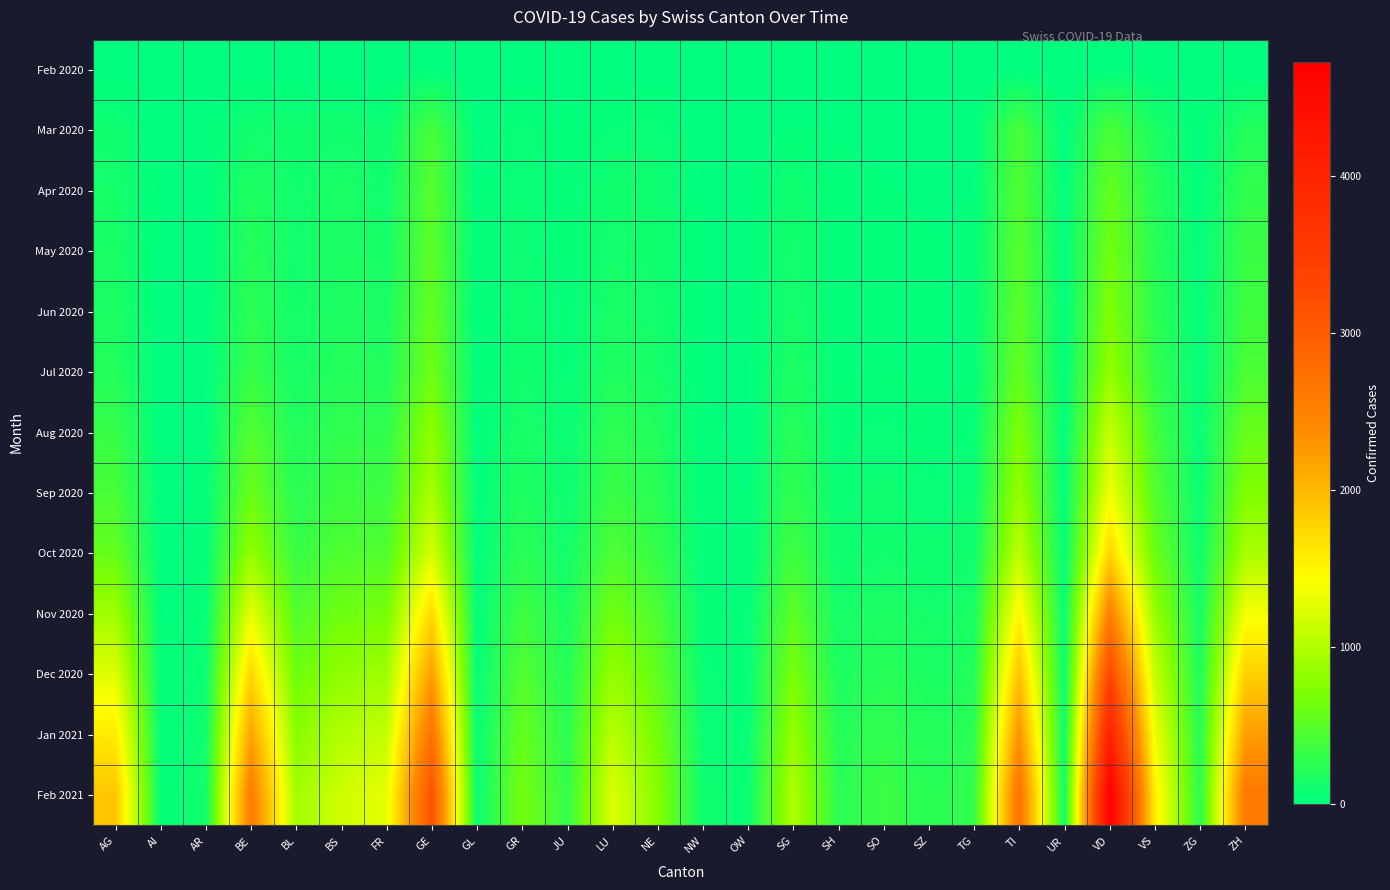

Reading left to right, list all the values displayed in this chart.

Feb 2020: AG=1	AI=0	AR=0	BE=0	BL=1	BS=1	FR=0	GE=3	GL=0	GR=0	JU=1	LU=0	NE=0	NW=0	OW=0	SG=0	SH=0	SO=0	SZ=0	TG=0	TI=0	UR=0	VD=4	VS=6	ZG=0	ZH=0
Mar 2020: AG=94	AI=0	AR=7	BE=112	BL=99	BS=105	FR=77	GE=405	GL=5	GR=63	JU=29	LU=57	NE=66	NW=9	OW=6	SG=19	SH=18	SO=14	SZ=0	TG=0	TI=415	UR=9	VD=420	VS=154	ZG=14	ZH=197
Apr 2020: AG=133	AI=1	AR=8	BE=183	BL=104	BS=152	FR=105	GE=476	GL=9	GR=74	JU=36	LU=102	NE=88	NW=12	OW=8	SG=101	SH=23	SO=20	SZ=15	TG=18	TI=459	UR=12	VD=559	VS=207	ZG=21	ZH=282
May 2020: AG=148	AI=1	AR=9	BE=218	BL=112	BS=167	FR=131	GE=517	GL=9	GR=82	JU=39	LU=126	NE=101	NW=14	OW=8	SG=118	SH=26	SO=26	SZ=20	TG=24	TI=488	UR=14	VD=641	VS=232	ZG=26	ZH=325
Jun 2020: AG=162	AI=1	AR=10	BE=250	BL=118	BS=177	FR=156	GE=554	GL=10	GR=90	JU=42	LU=148	NE=112	NW=15	OW=9	SG=133	SH=28	SO=31	SZ=23	TG=28	TI=512	UR=15	VD=712	VS=254	ZG=30	ZH=361
Jul 2020: AG=198	AI=2	AR=13	BE=310	BL=138	BS=203	FR=192	GE=622	GL=11	GR=106	JU=50	LU=183	NE=131	NW=17	OW=11	SG=160	SH=33	SO=40	SZ=29	TG=35	TI=570	UR=17	VD=825	VS=289	ZG=37	ZH=420
Aug 2020: AG=312	AI=4	AR=19	BE=468	BL=192	BS=285	FR=274	GE=801	GL=14	GR=149	JU=69	LU=263	NE=186	NW=22	OW=15	SG=222	SH=48	SO=62	SZ=44	TG=54	TI=712	UR=22	VD=1108	VS=382	ZG=54	ZH=584
Sep 2020: AG=404	AI=6	AR=25	BE=594	BL=237	BS=348	FR=342	GE=942	GL=17	GR=185	JU=84	LU=330	NE=228	NW=26	OW=18	SG=276	SH=61	SO=82	SZ=57	TG=70	TI=843	UR=27	VD=1358	VS=466	ZG=67	ZH=722
Oct 2020: AG=568	AI=9	AR=35	BE=831	BL=316	BS=449	FR=459	GE=1201	GL=21	GR=244	JU=110	LU=440	NE=297	NW=33	OW=23	SG=364	SH=83	SO=114	SZ=79	TG=98	TI=1063	UR=35	VD=1750	VS=598	ZG=89	ZH=945
Nov 2020: AG=892	AI=14	AR=53	BE=1286	BL=464	BS=624	FR=672	GE=1718	GL=30	GR=358	JU=160	LU=646	NE=424	NW=47	OW=33	SG=527	SH=123	SO=171	SZ=118	TG=148	TI=1489	UR=50	VD=2513	VS=853	ZG=130	ZH=1369
Dec 2020: AG=1245	AI=20	AR=73	BE=1750	BL=619	BS=810	FR=889	GE=2218	GL=39	GR=467	JU=207	LU=849	NE=545	NW=60	OW=43	SG=688	SH=164	SO=231	SZ=157	TG=199	TI=1912	UR=65	VD=3287	VS=1102	ZG=174	ZH=1800
Jan 2021: AG=1580	AI=26	AR=92	BE=2180	BL=769	BS=989	FR=1098	GE=2698	GL=47	GR=571	JU=251	LU=1043	NE=660	NW=72	OW=52	SG=843	SH=202	SO=289	SZ=193	TG=248	TI=2320	UR=79	VD=4026	VS=1338	ZG=214	ZH=2213
Feb 2021: AG=1890	AI=31	AR=110	BE=2570	BL=906	BS=1155	FR=1290	GE=3142	GL=54	GR=667	JU=291	LU=1225	NE=764	NW=83	OW=60	SG=987	SH=238	SO=342	SZ=226	TG=293	TI=2706	UR=92	VD=4728	VS=1560	ZG=250	ZH=2604